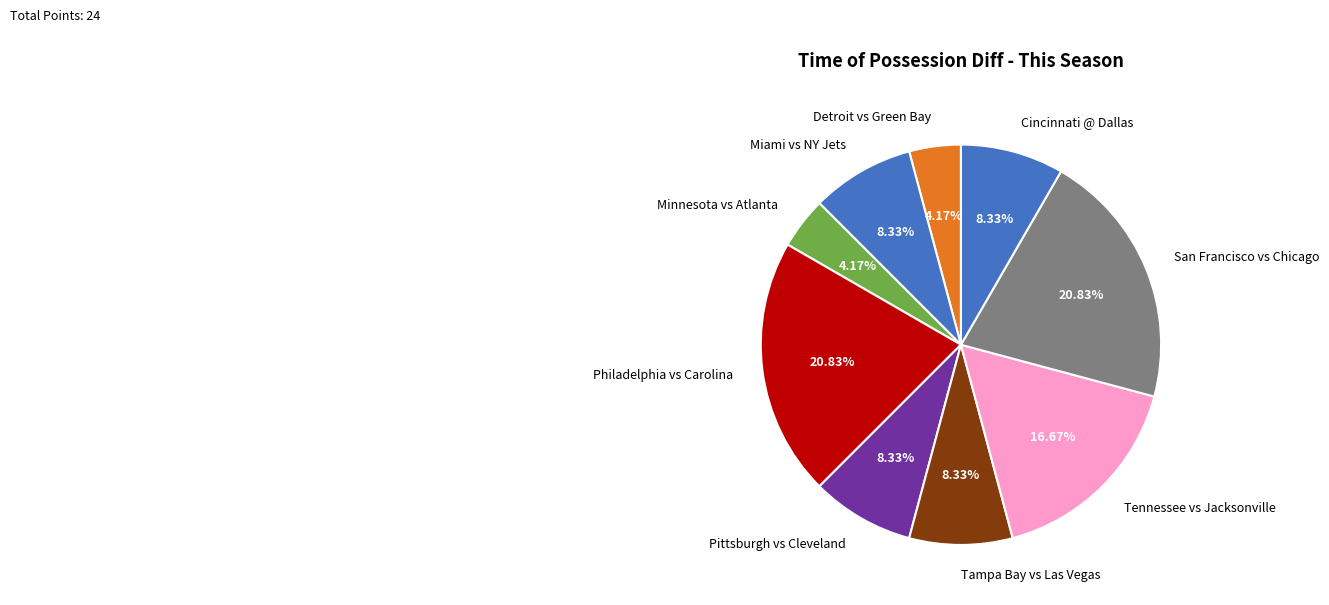

Combined, do Philadelphia vs Carolina and Tampa Bay vs Las Vegas account for over 50%?

No